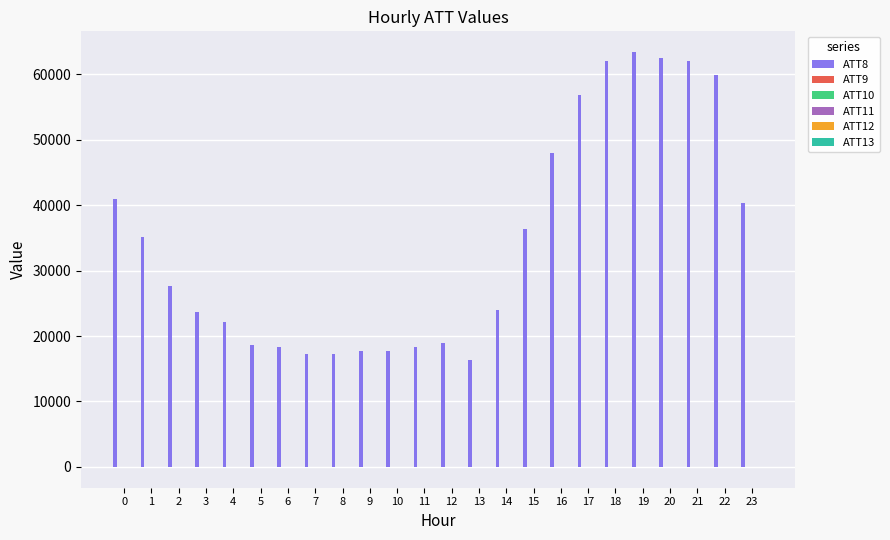

Which category has the highest value in the ATT12 series?

16